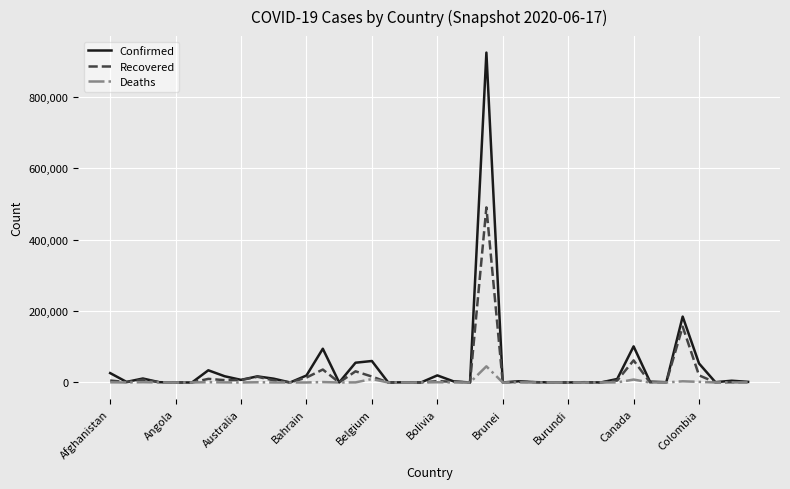

List the series in order of their peak value, highest first.

Confirmed, Recovered, Deaths